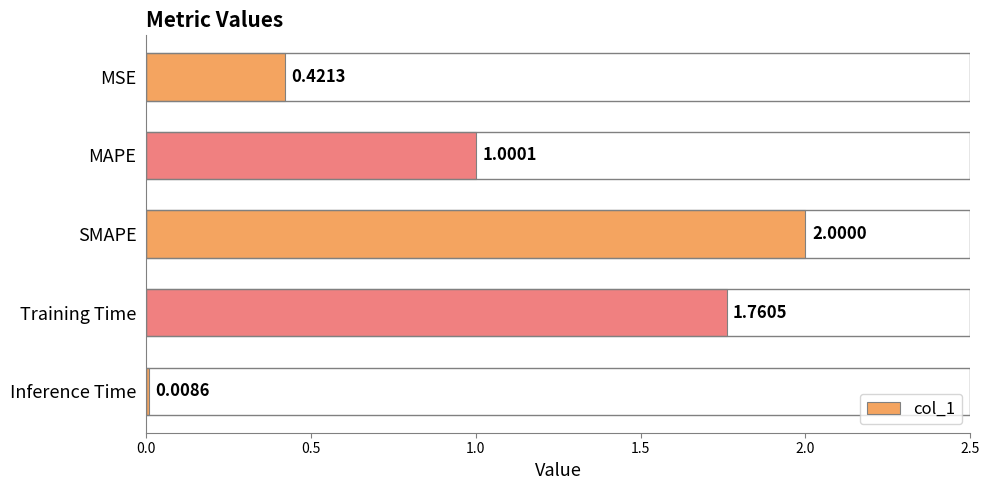

List the labels in order of value, largest first.

SMAPE, Training Time, MAPE, MSE, Inference Time